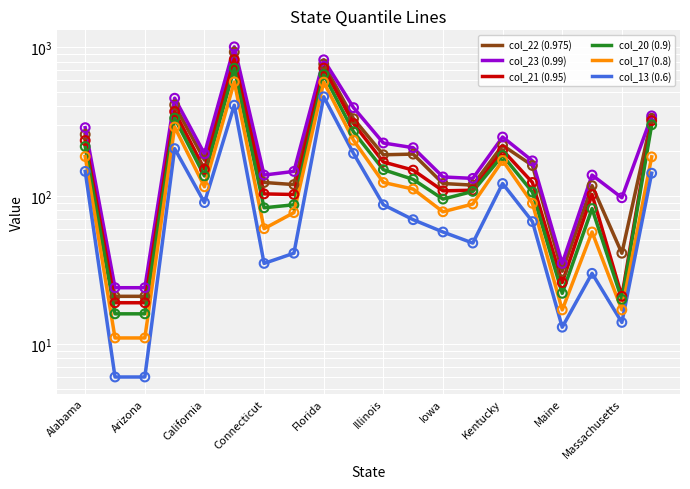

At how many categories does at least one series exceed 95?

17